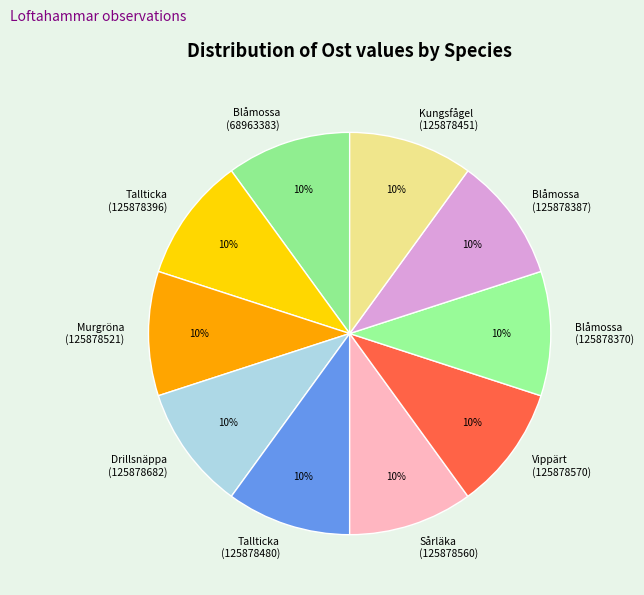

How many segments does this pie chart have?

10